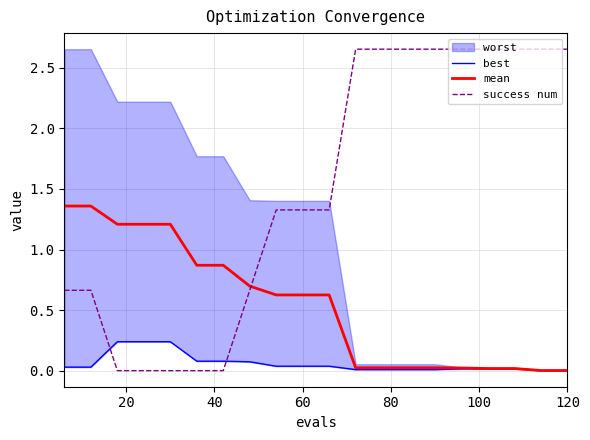

After their last crossing, which series has the higher values: mean or success num?

success num